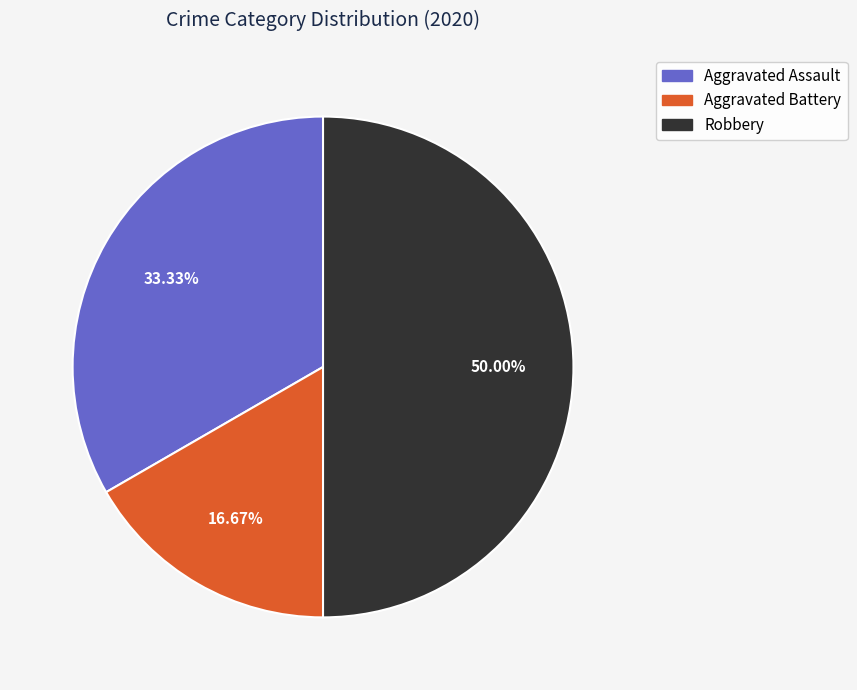

What percentage is the Aggravated Assault slice, to the nearest percent?

33%